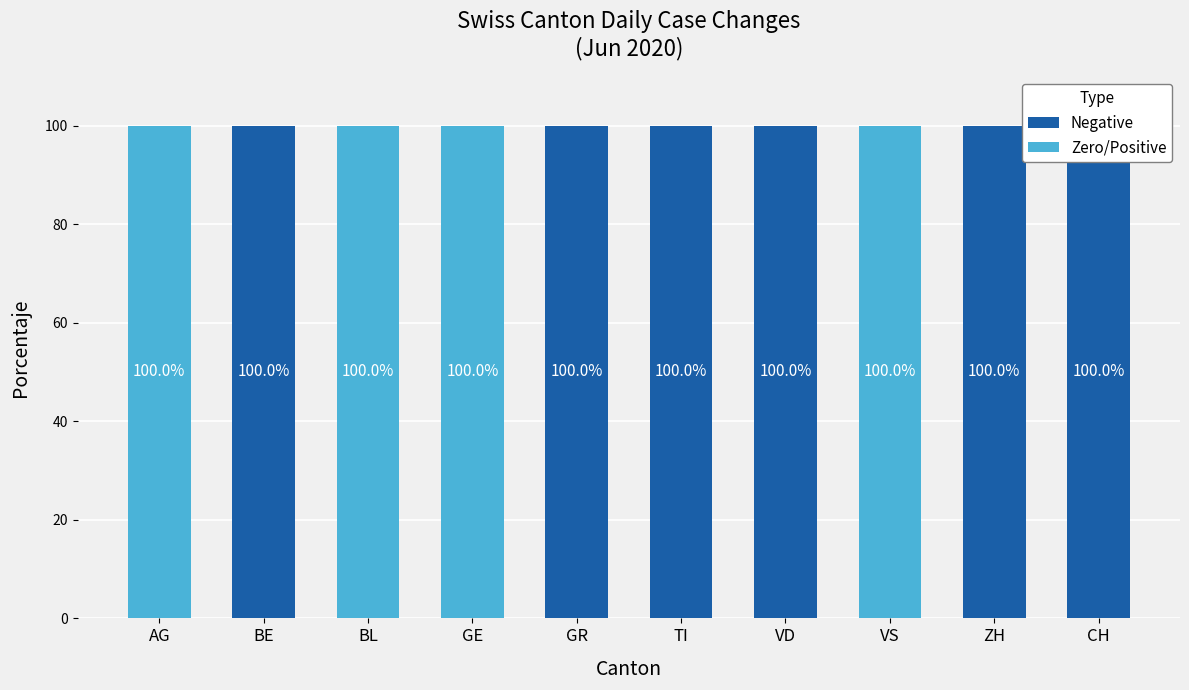

Between BL and BE, which is larger?

BE